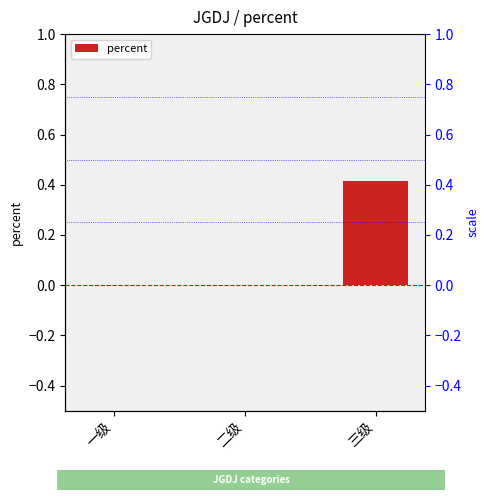

Which label corresponds to the smallest value in the chart?

一级